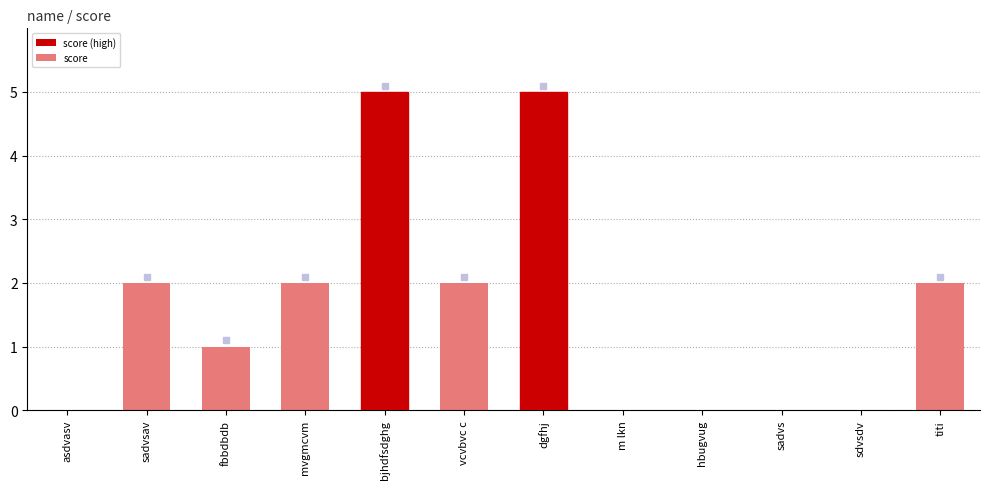

True or false: the data shows -2 at sdvsdv.

False